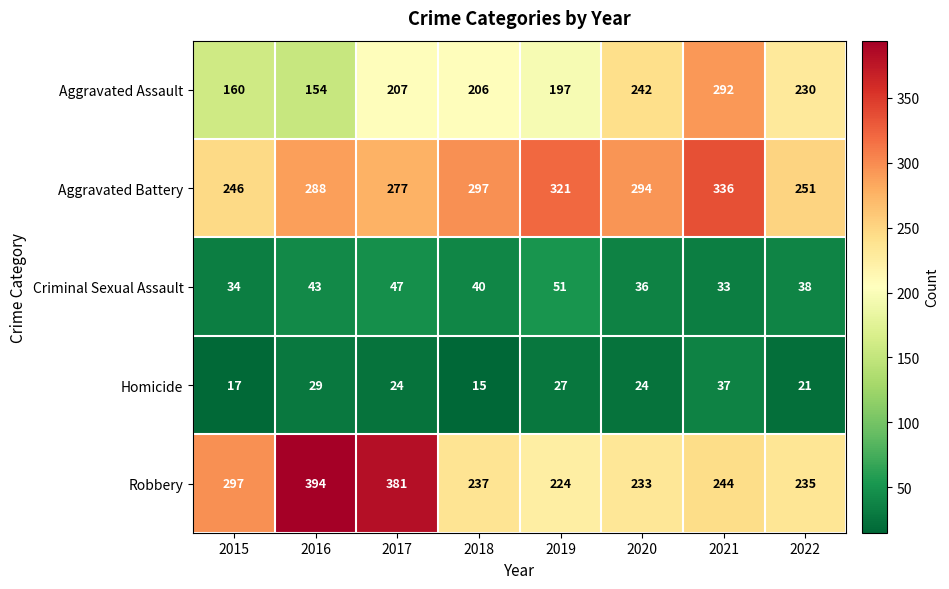

What is the total value across all series at 2021?

942